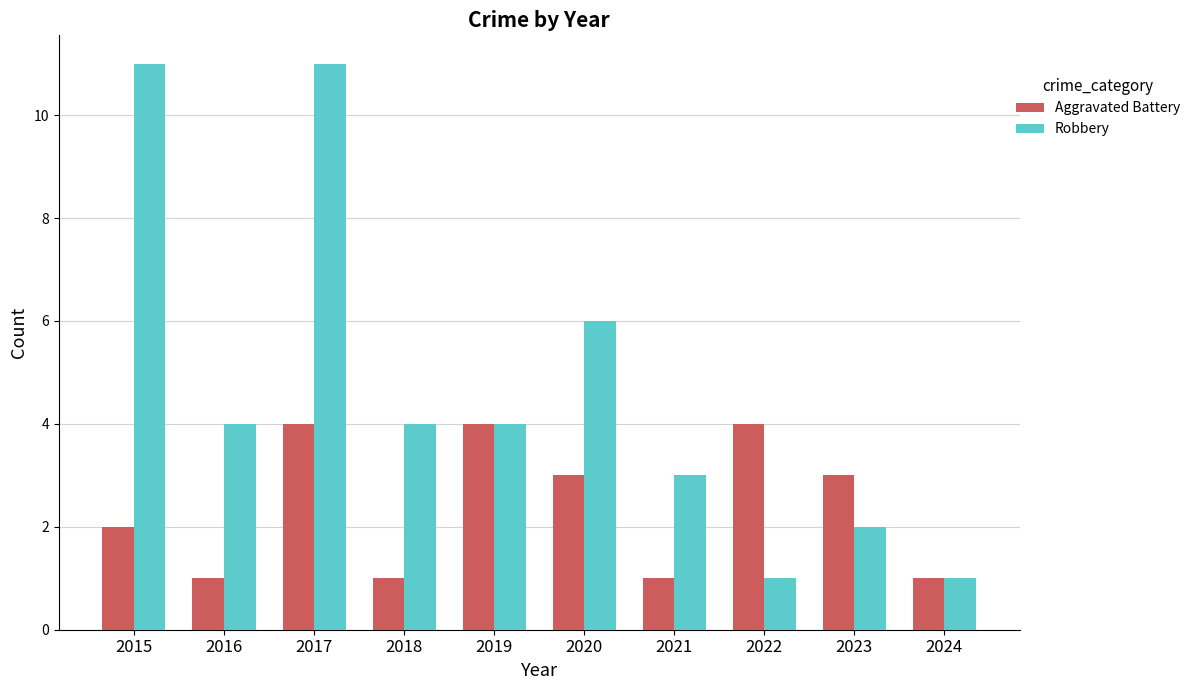

What is the maximum value for Aggravated Battery?

4